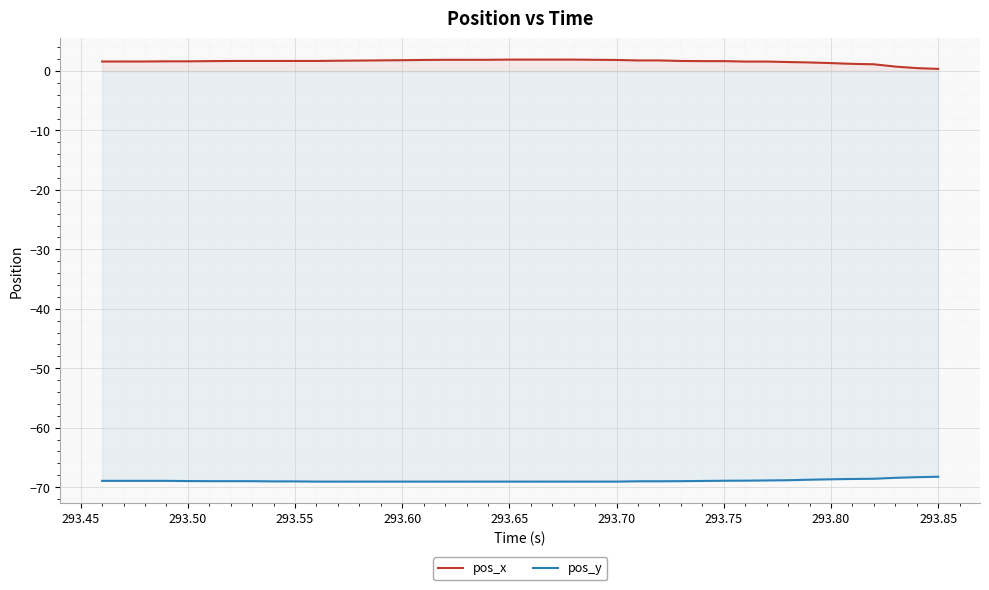

List the series in order of their peak value, lowest first.

pos_y, pos_x